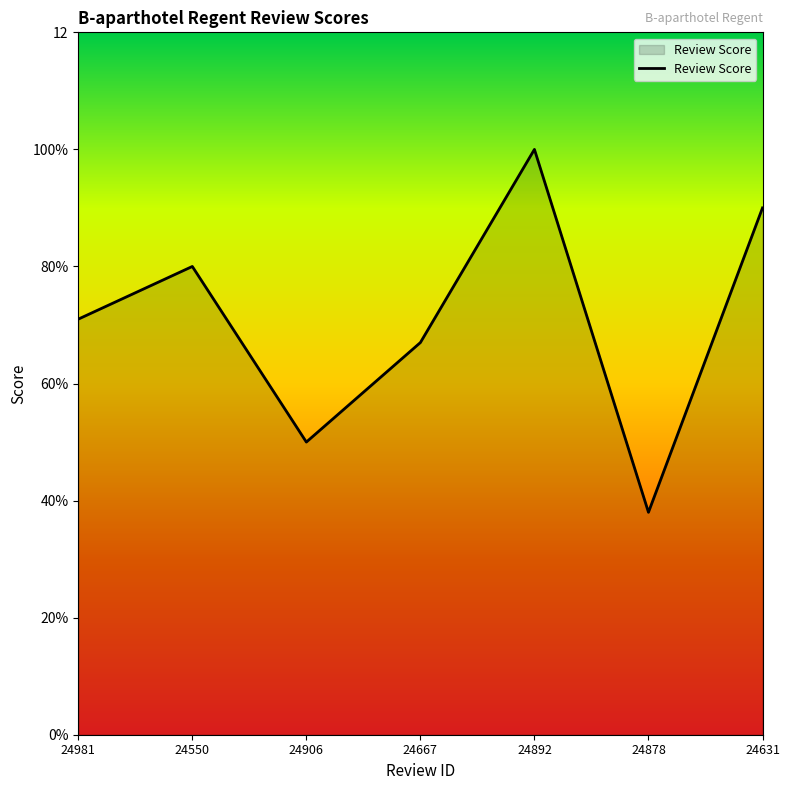

How many interior local peaks (higher than both neighbors) does the data have?

2